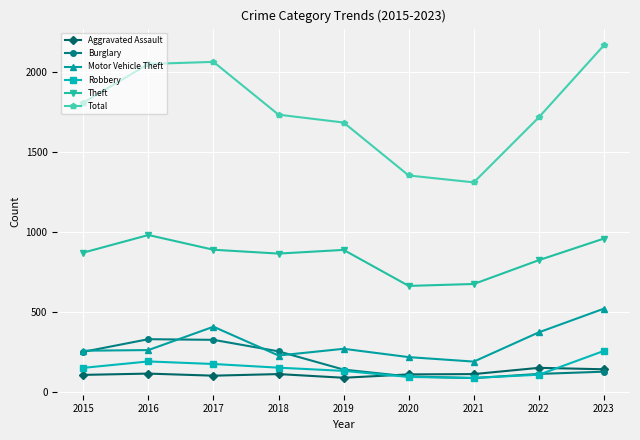

True or false: Robbery and Total intersect in this chart.

False